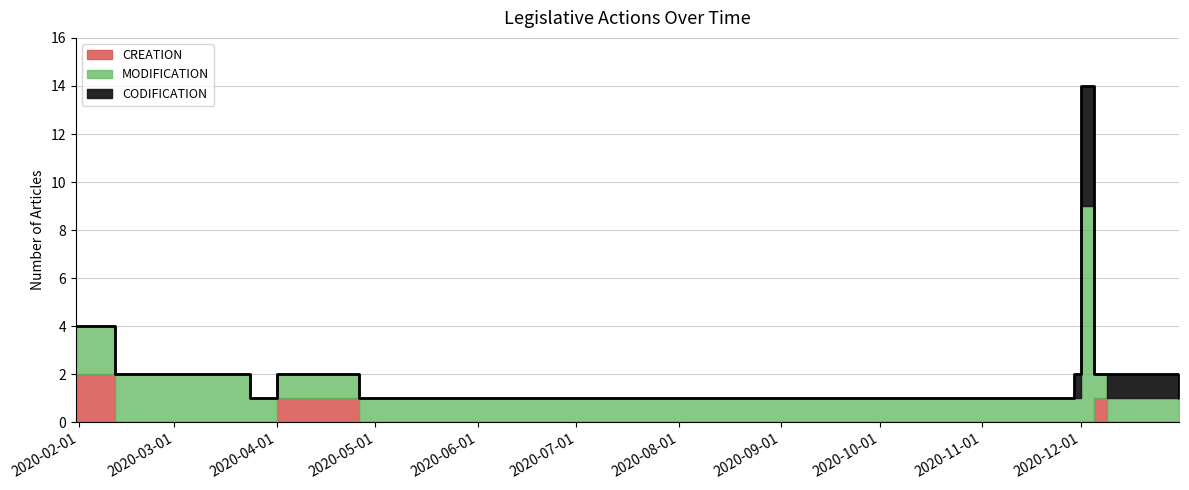

Rank the categories by CODIFICATION value from highest to lowest.

2020-12-01, 2020-11-29, 2020-12-09, 2020-01-31, 2020-02-12, 2020-03-24, 2020-03-25, 2020-04-01, 2020-04-26, 2020-07-04, 2020-08-01, 2020-09-01, 2020-10-01, 2020-11-27, 2020-12-05, 2020-12-31